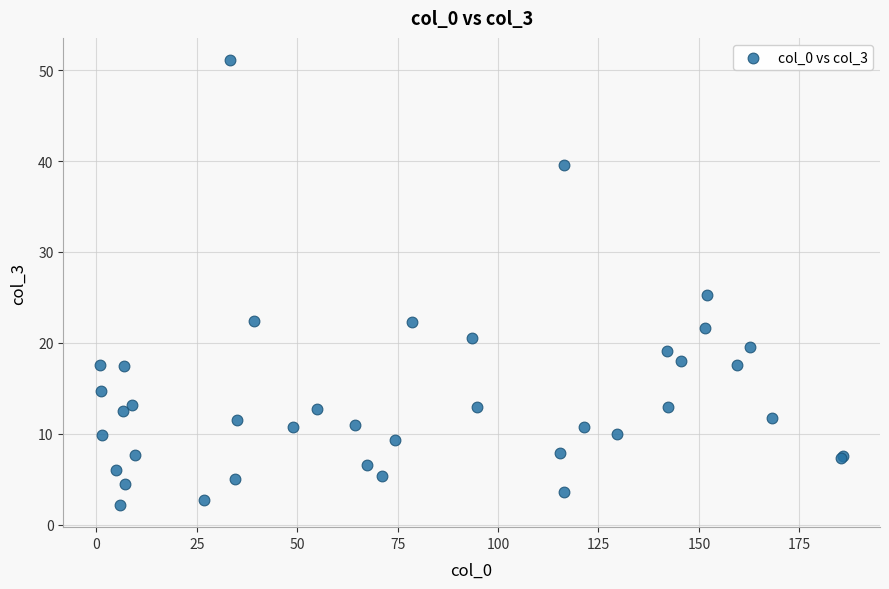

What Y value in the scatter plot is closest to 26?

25.2